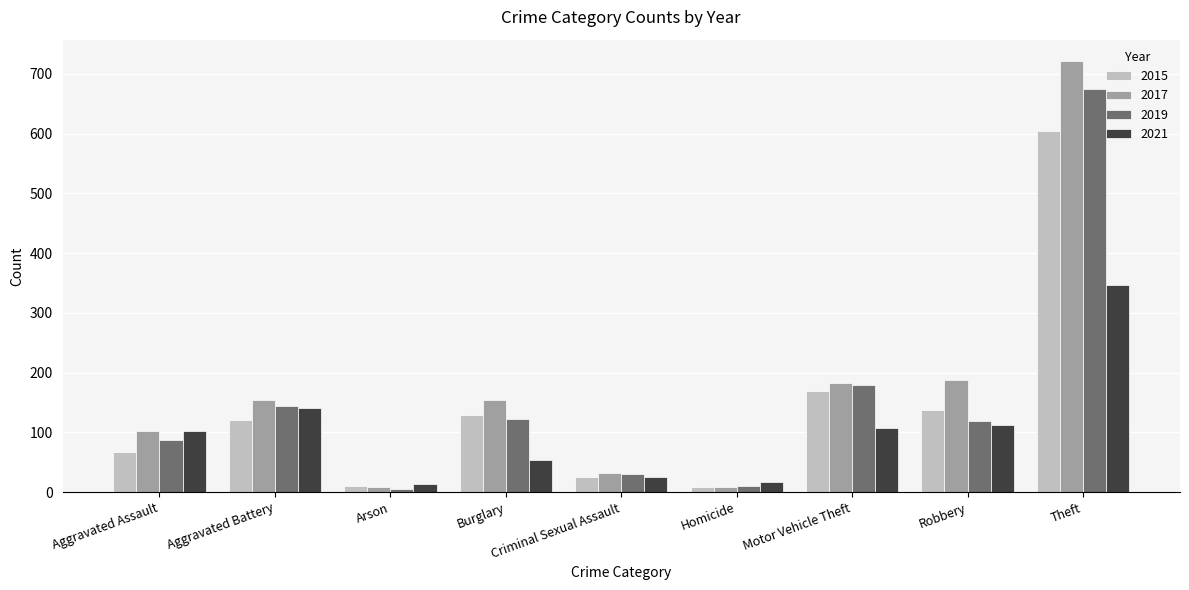

Is it true that 2017 equals 154 at Aggravated Battery?

True